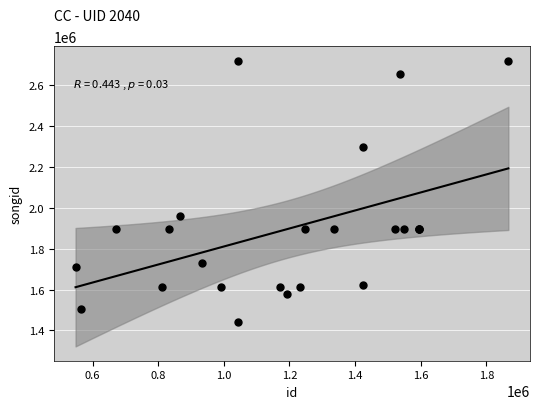

What Y value in the scatter plot is closest to 2081144?

1957130